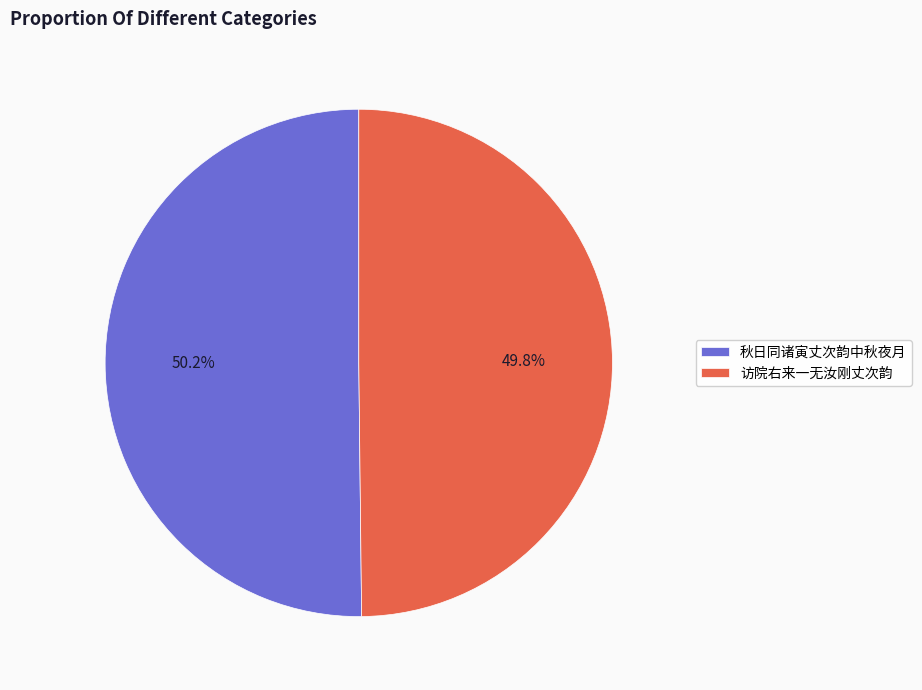

What percentage is the 访院右来一无汝刚丈次韵 slice, to the nearest percent?

50%